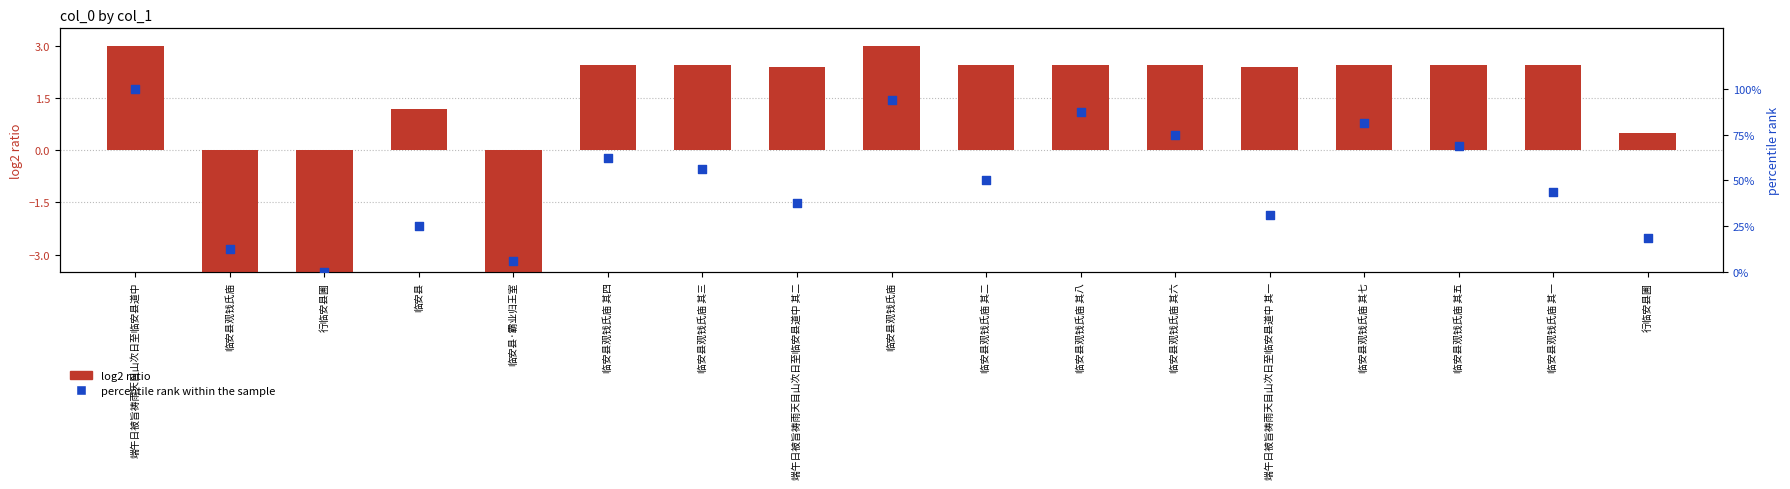

Which series reaches the maximum Y coordinate?

percentile rank within the sample